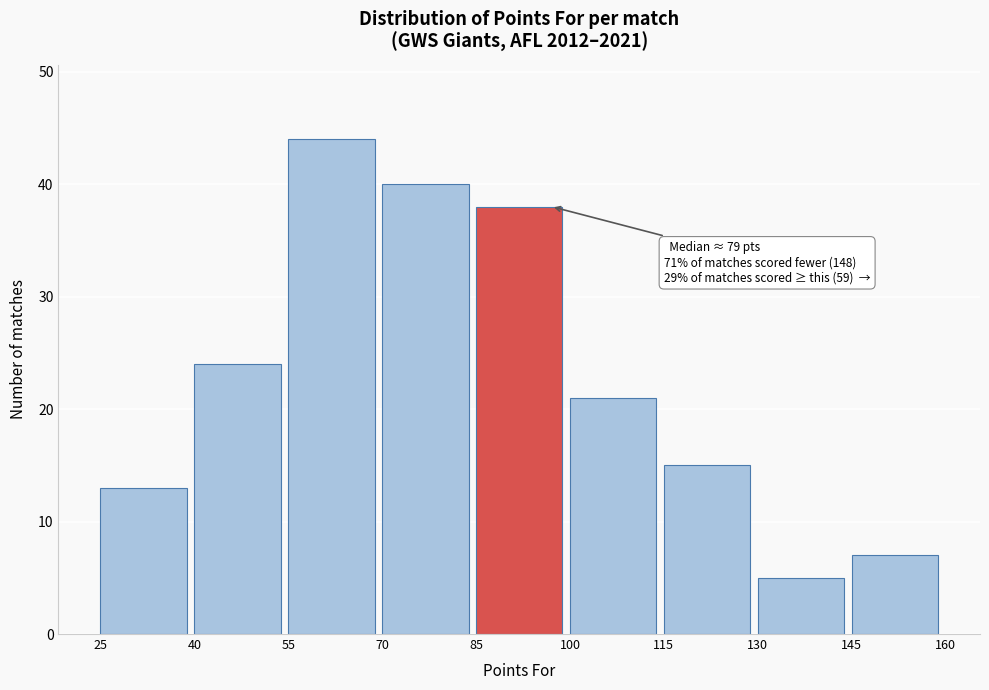

Which range on the x-axis has the tallest bar?

55 to 70